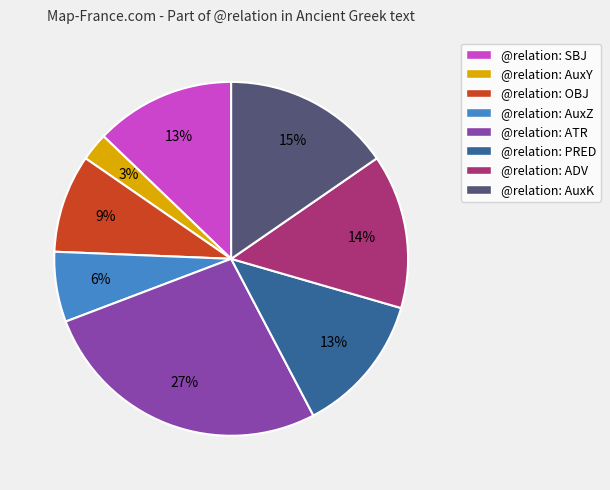

Do @relation: ADV and @relation: AuxY together represent more than half of the pie?

No